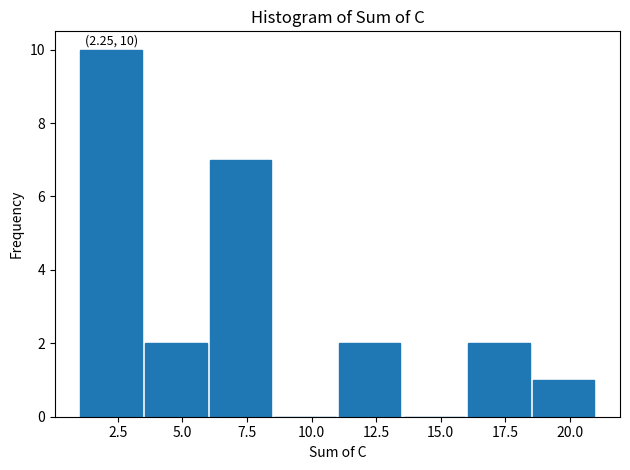

Which range on the x-axis has the tallest bar?

1.0 to 3.5